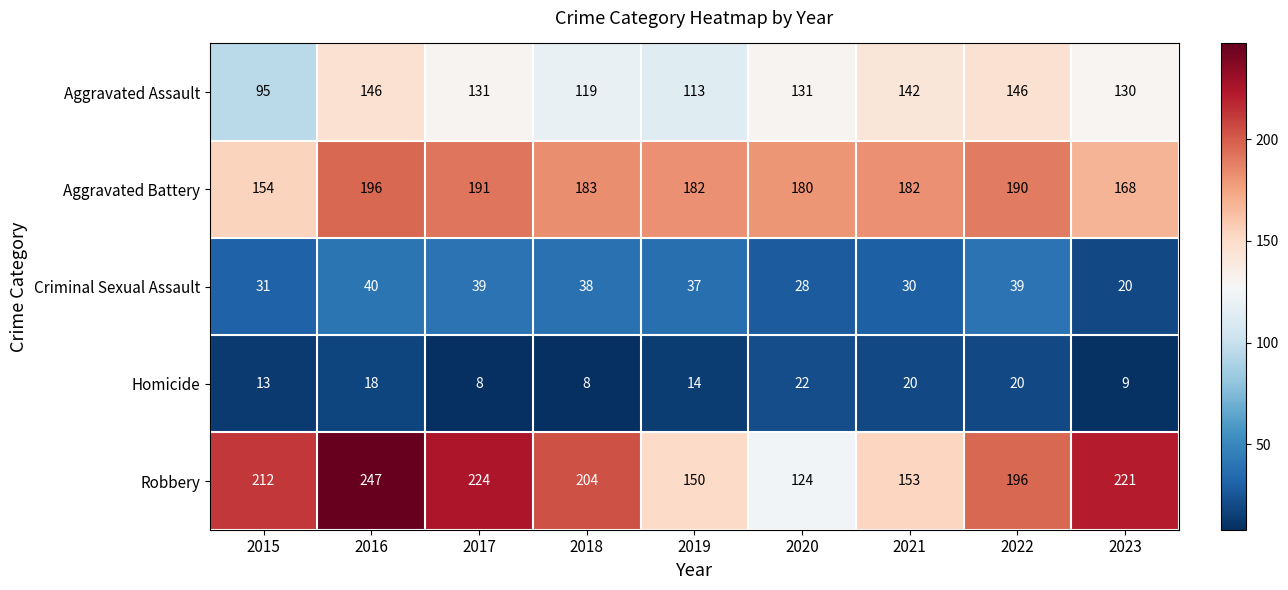

Which series changed the most between 2017 and 2018?

Robbery